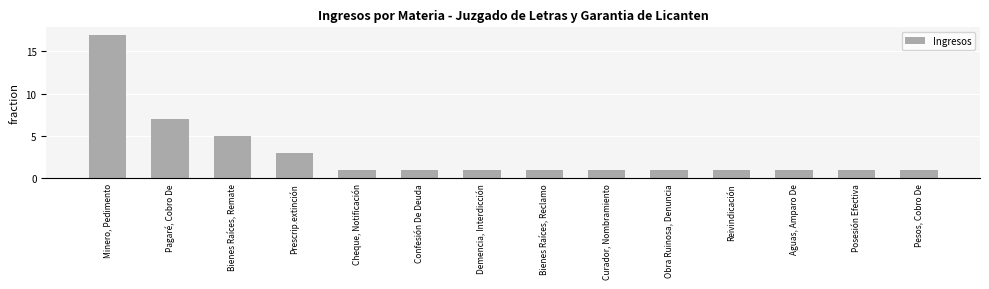

Reading left to right, extract all data points from this chart.

17	7	5	3	1	1	1	1	1	1	1	1	1	1